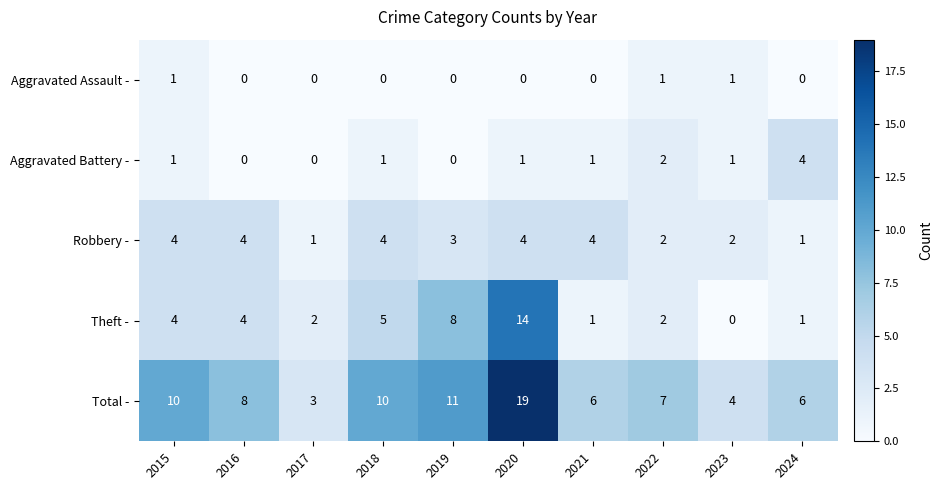

What is the total value across all series at 2015?

20